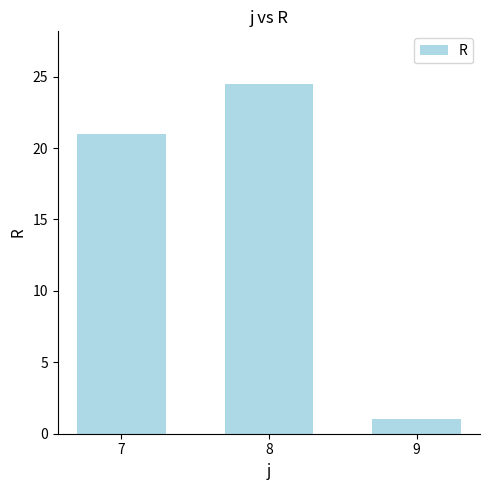

How many values are below 21?

1